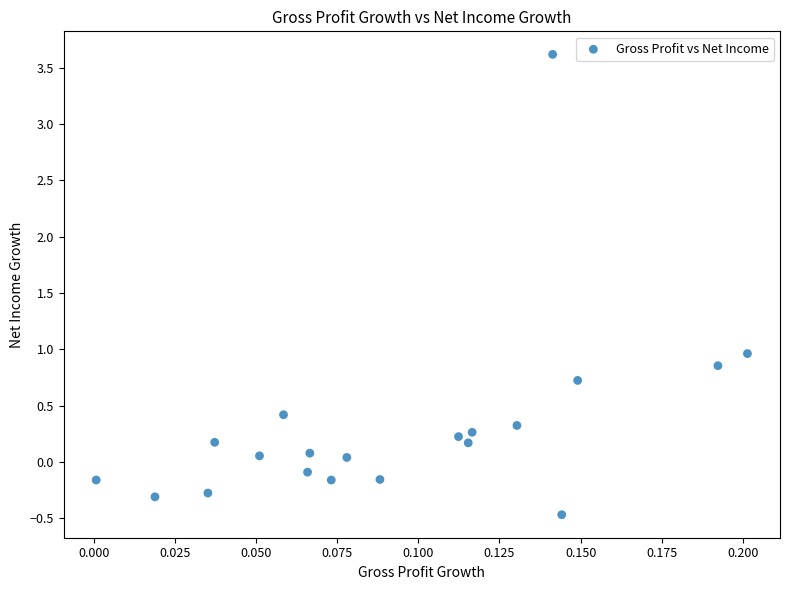

What is the range of Y values (max minus min)?

4.1